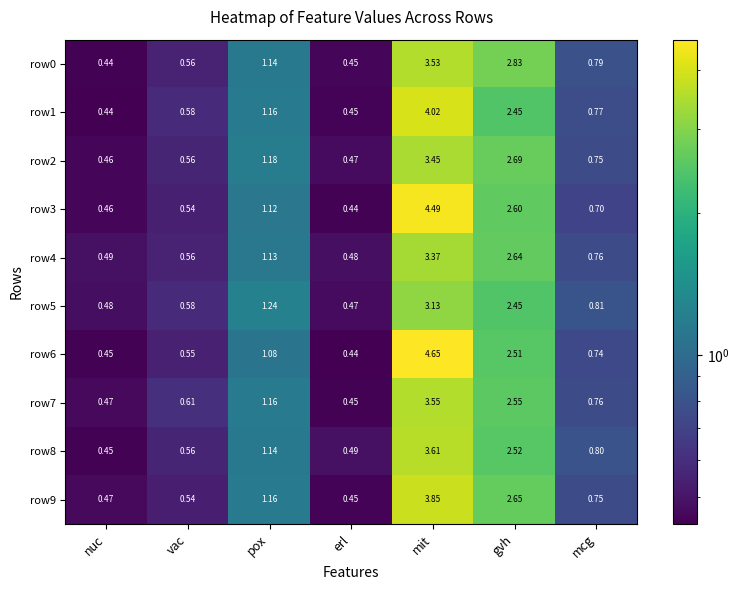

List the labels in order of row7 value, largest first.

mit, gvh, pox, mcg, vac, nuc, erl